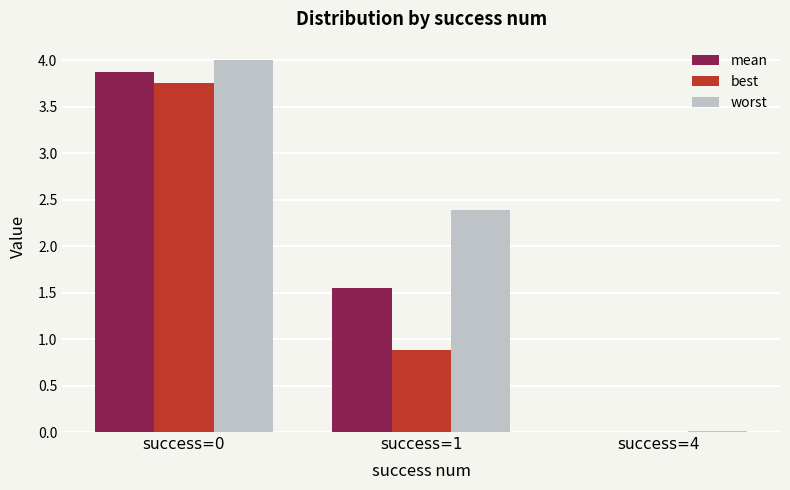

What is the sum of the best values at success=1 and success=4?

0.9